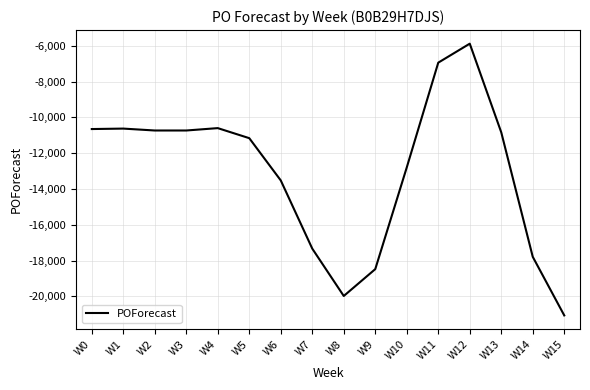

What is the approximate value at W12?

-5884.8